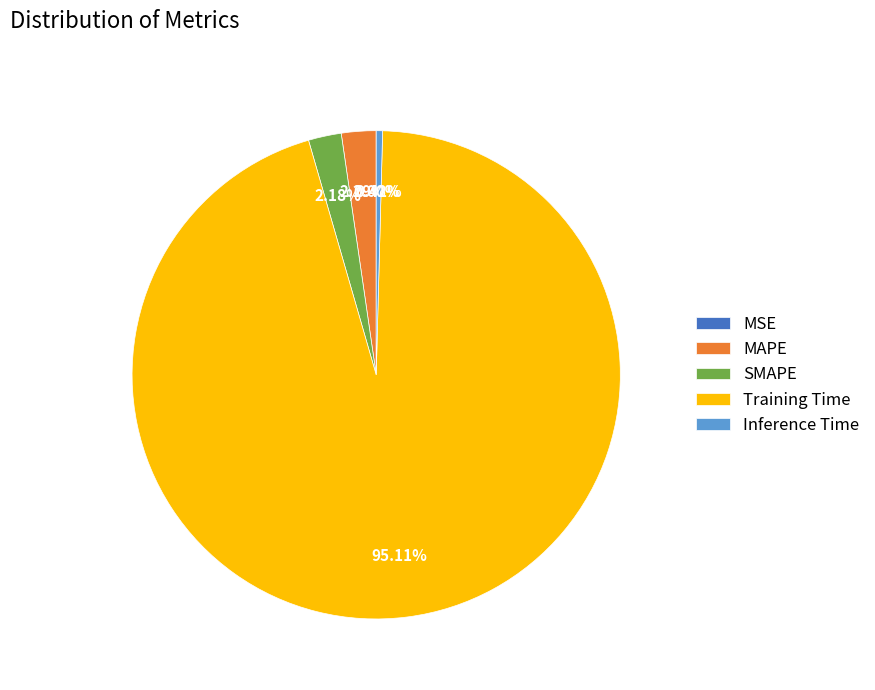

Is there a majority slice in this chart?

Yes